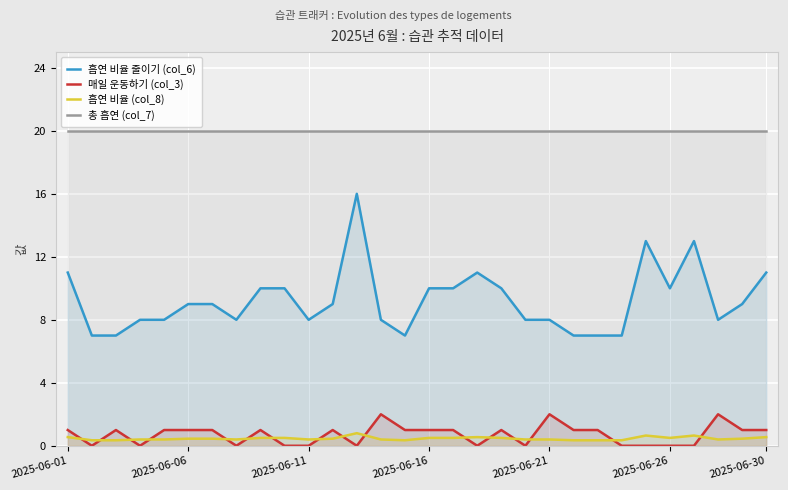

Where does the 매일 운동하기 (col_3) series first go above 1?

13